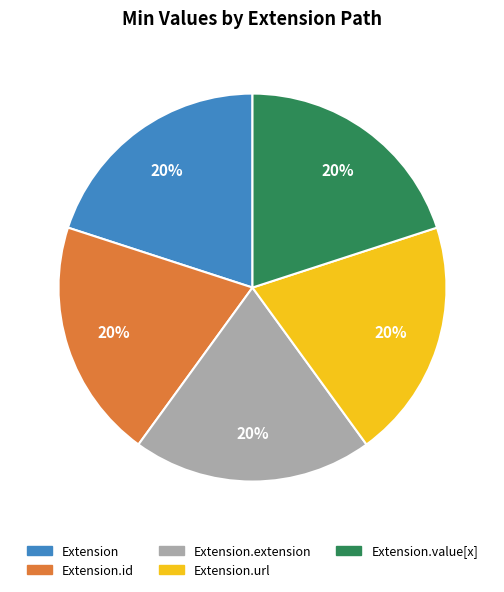

To the nearest percent, what is the difference between the largest and smallest slice percentages?

0%